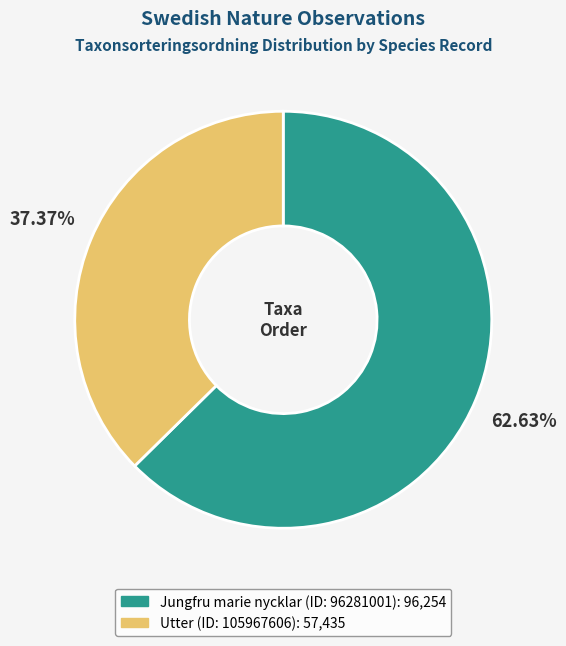

Is there a majority slice in this chart?

Yes